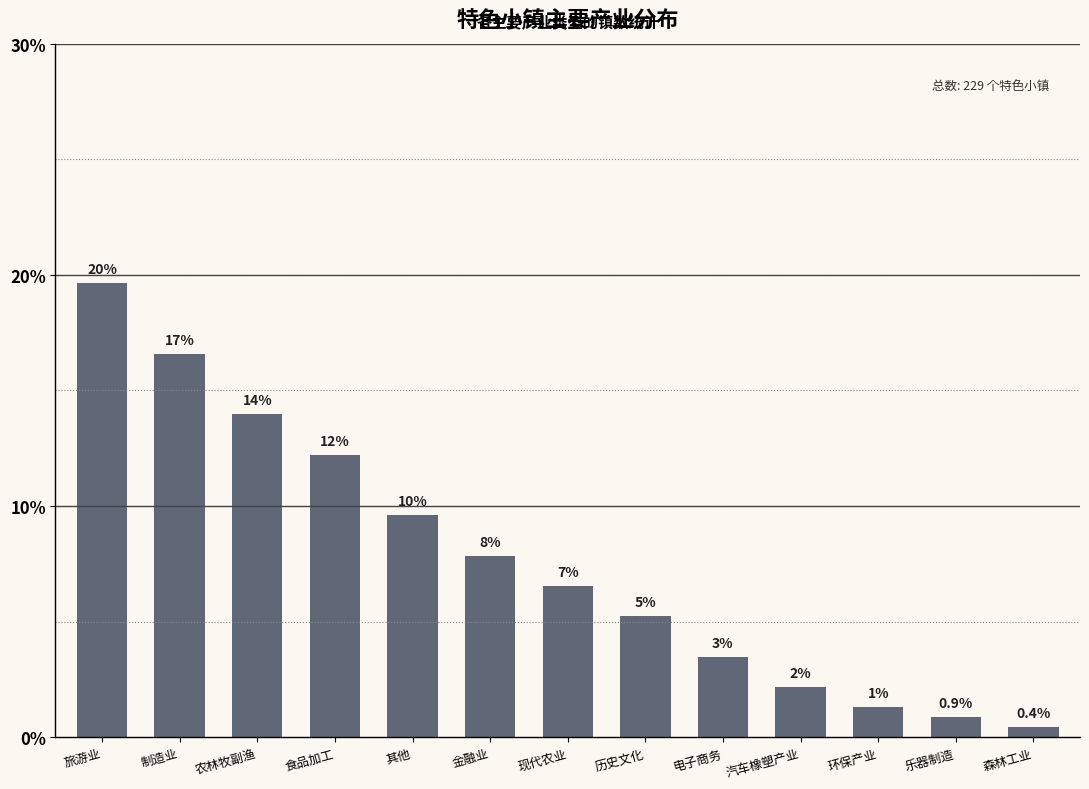

How many bars are there in total?

13